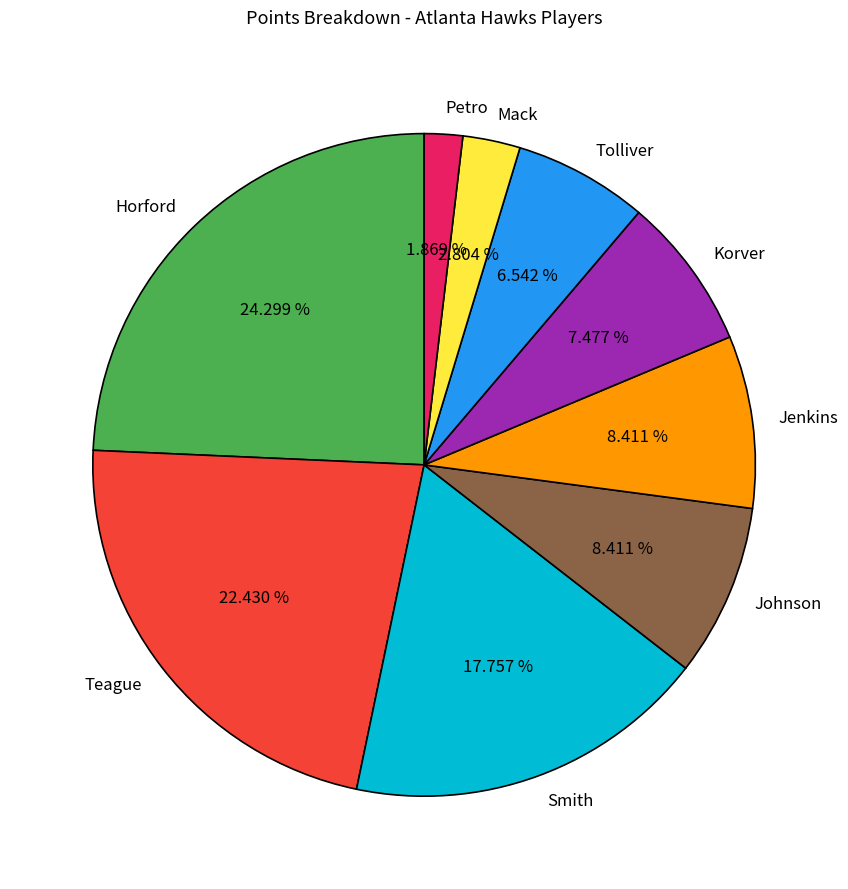

Do Jenkins and Korver together represent more than half of the pie?

No